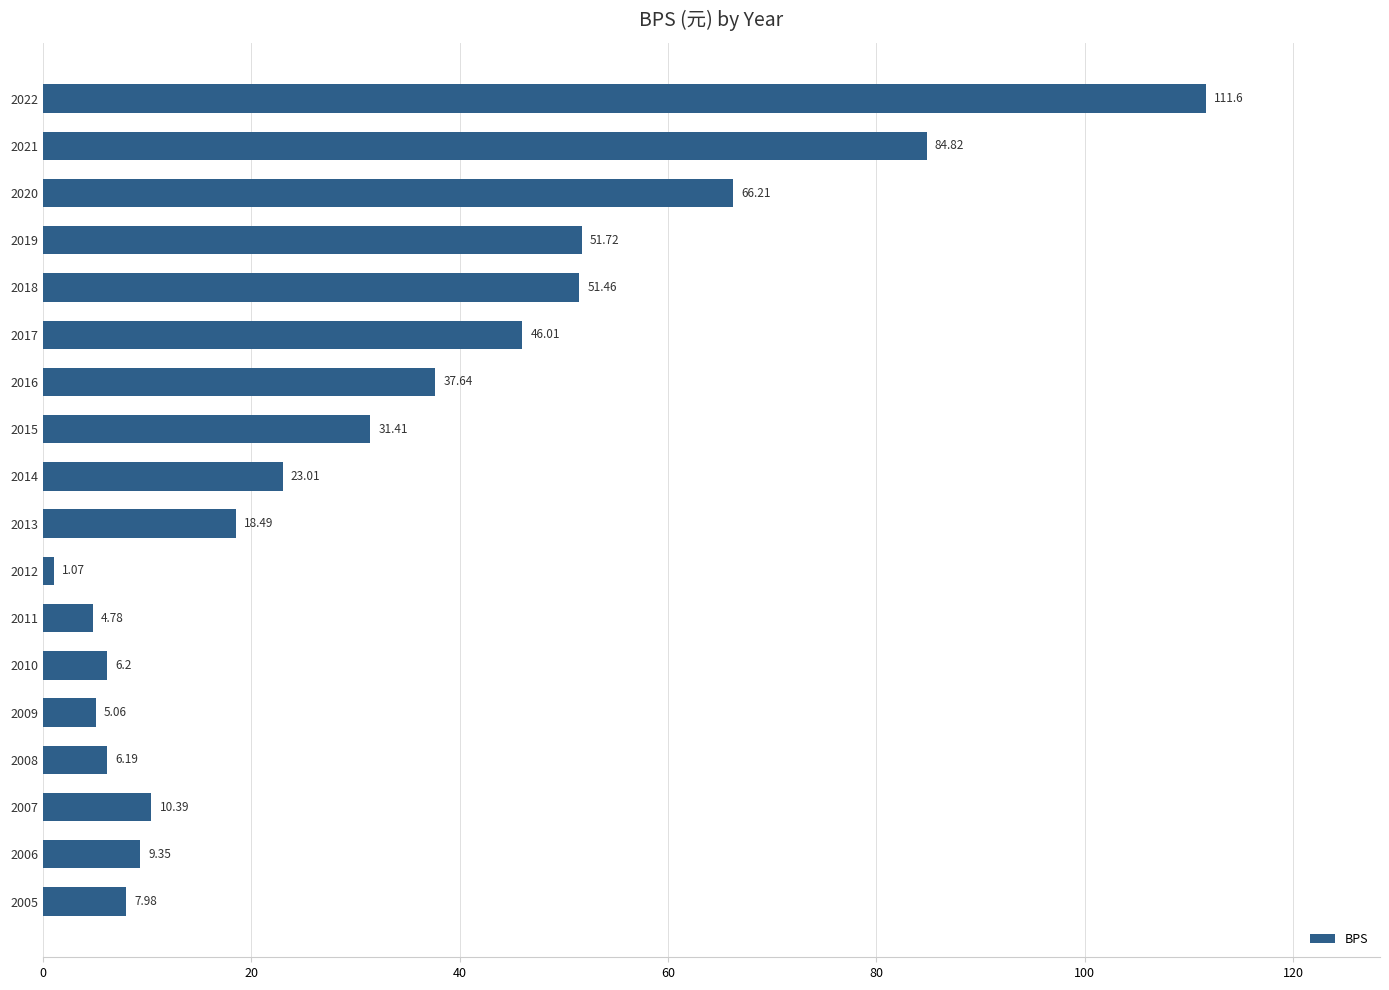

What is the difference between the maximum and minimum values?

110.5